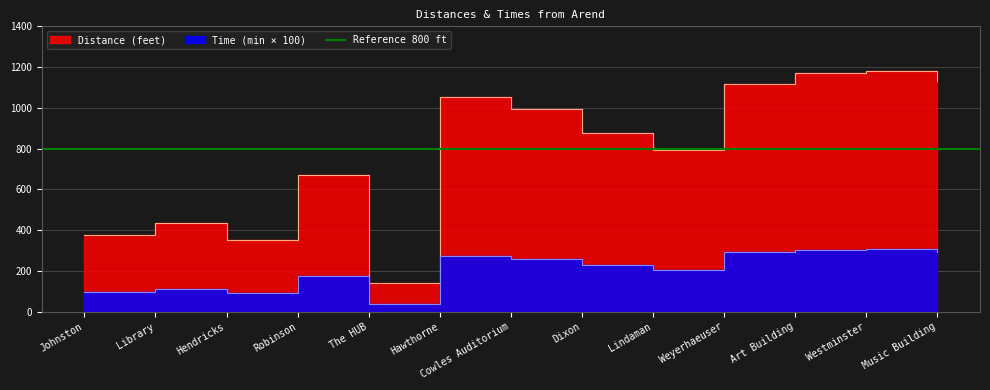

At which category does Distance (feet) reach its first local valley?

Hendricks